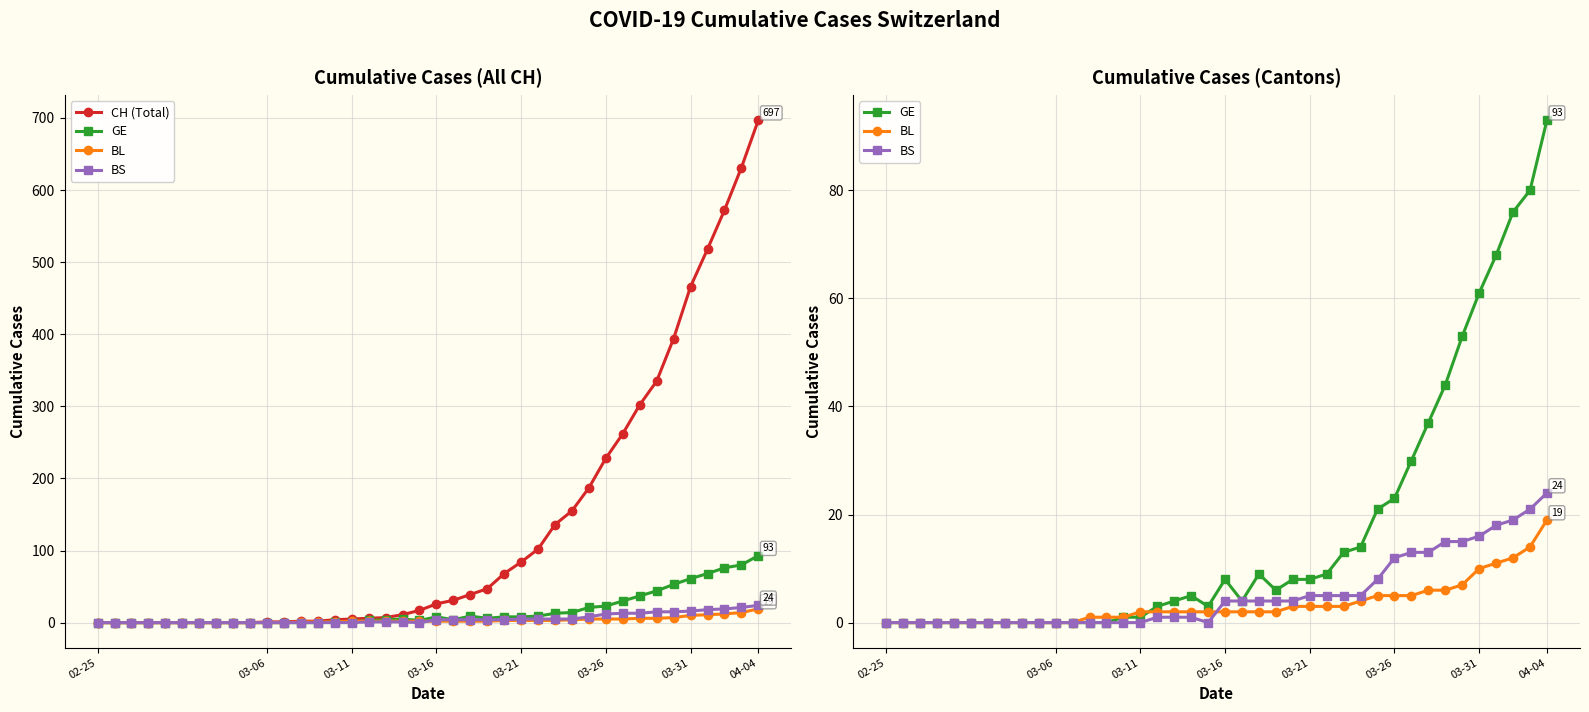

True or false: CH (Total) and BS intersect in this chart.

False